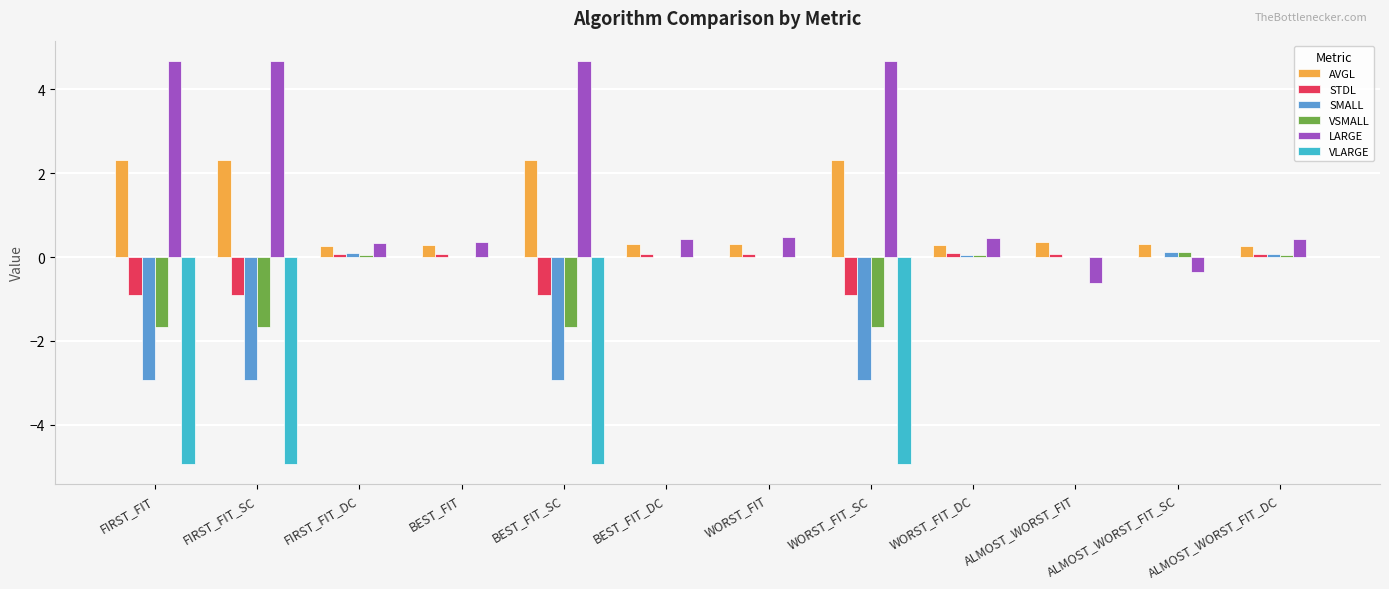

What is the spread (max minus min) of values at WORST_FIT?

0.5